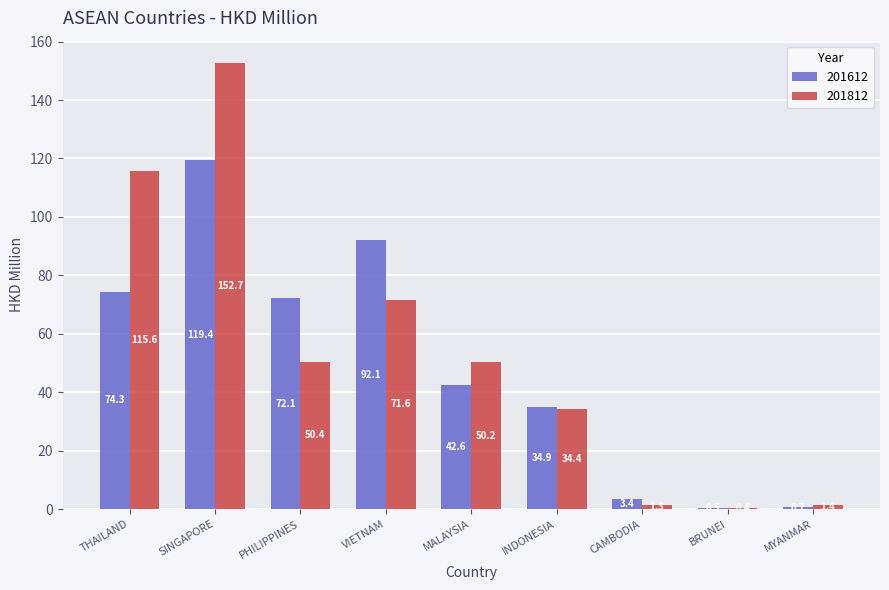

How many groups of bars are there?

9